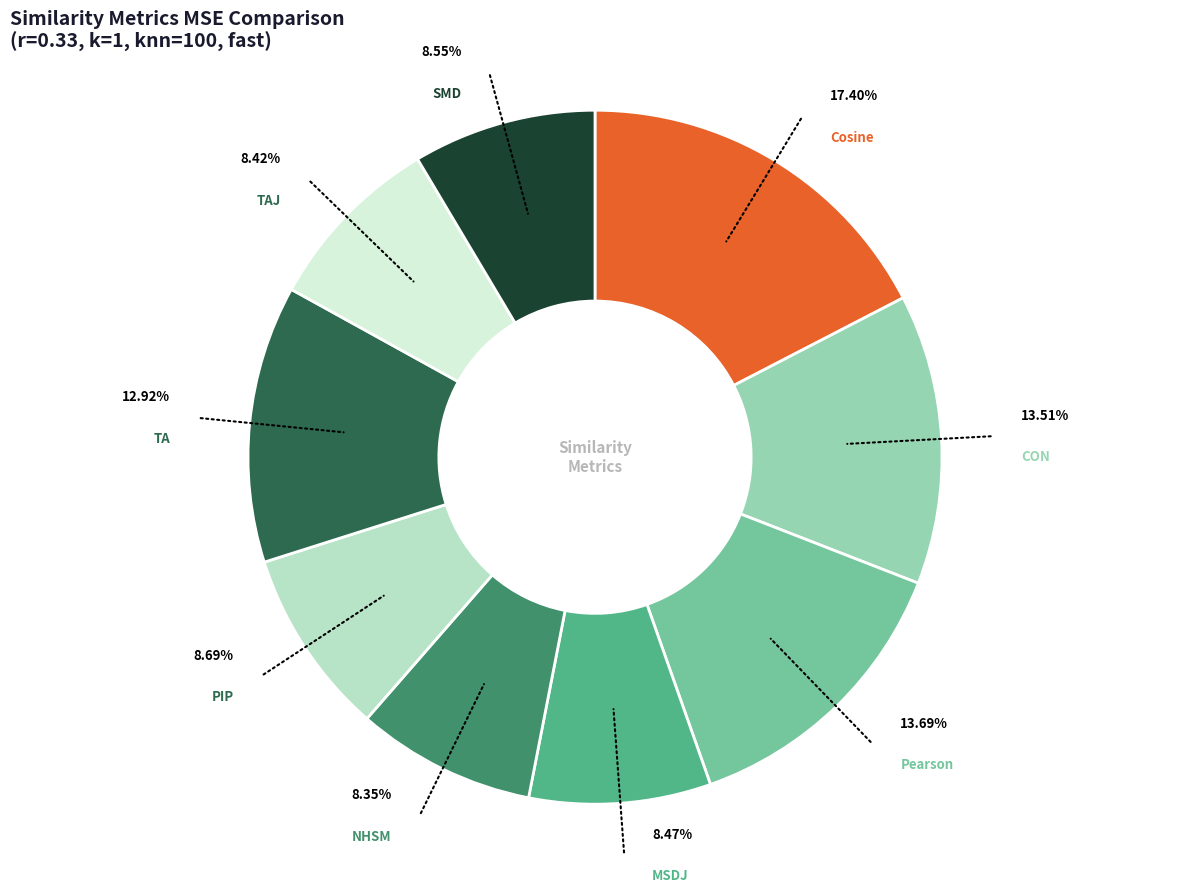

Is it true that MSDJ is 2% of the pie?

False